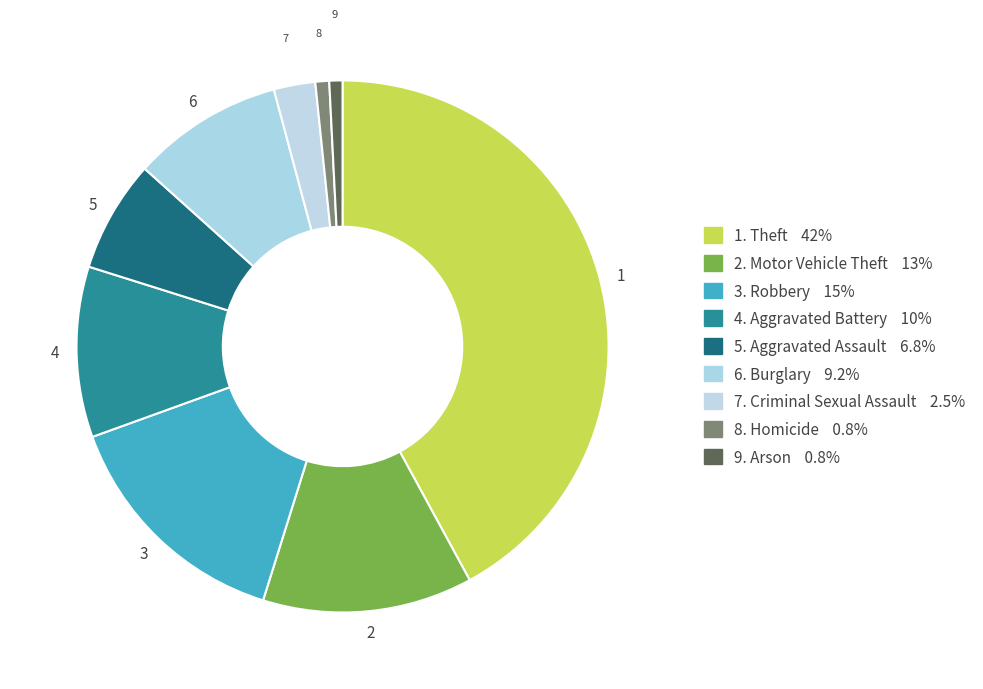

How many slices are in this pie chart?

9